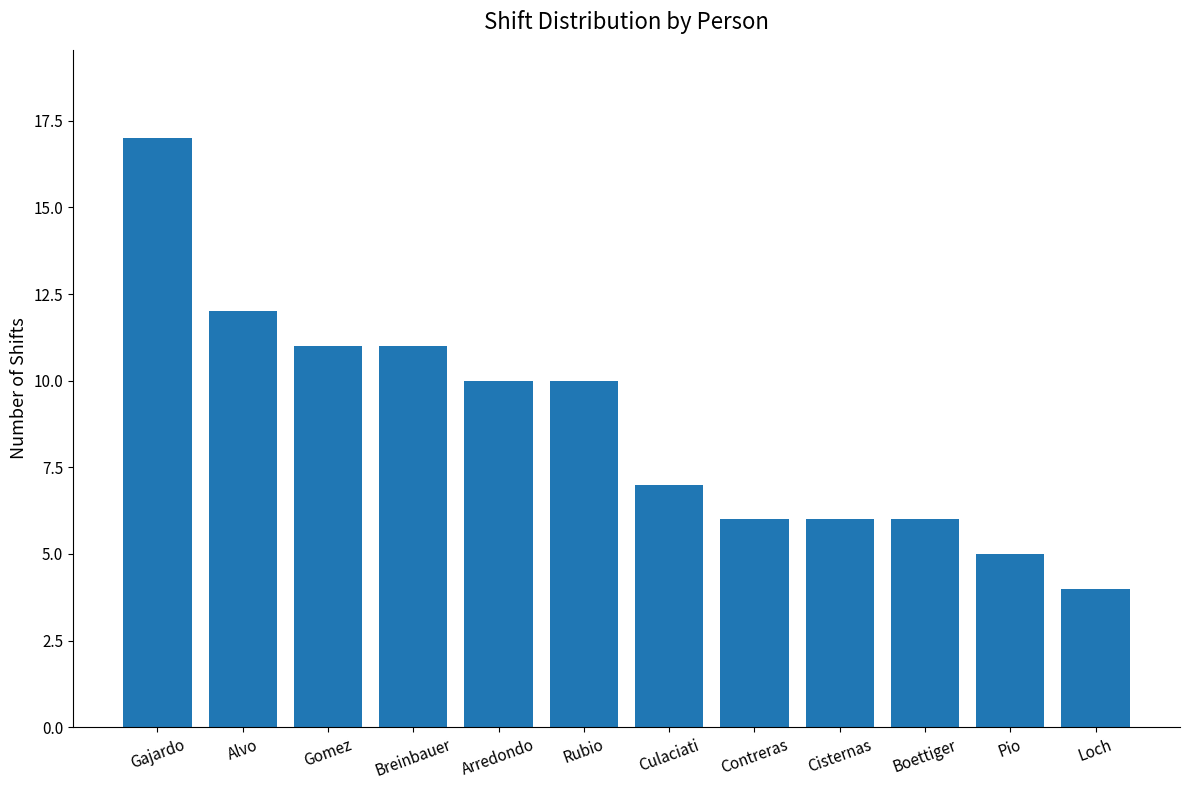

What is the average value?

9